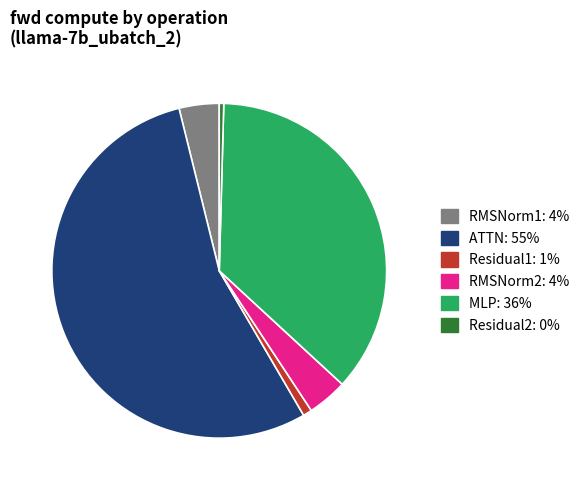

Is the sum of Residual1 and Residual2 greater than half?

No